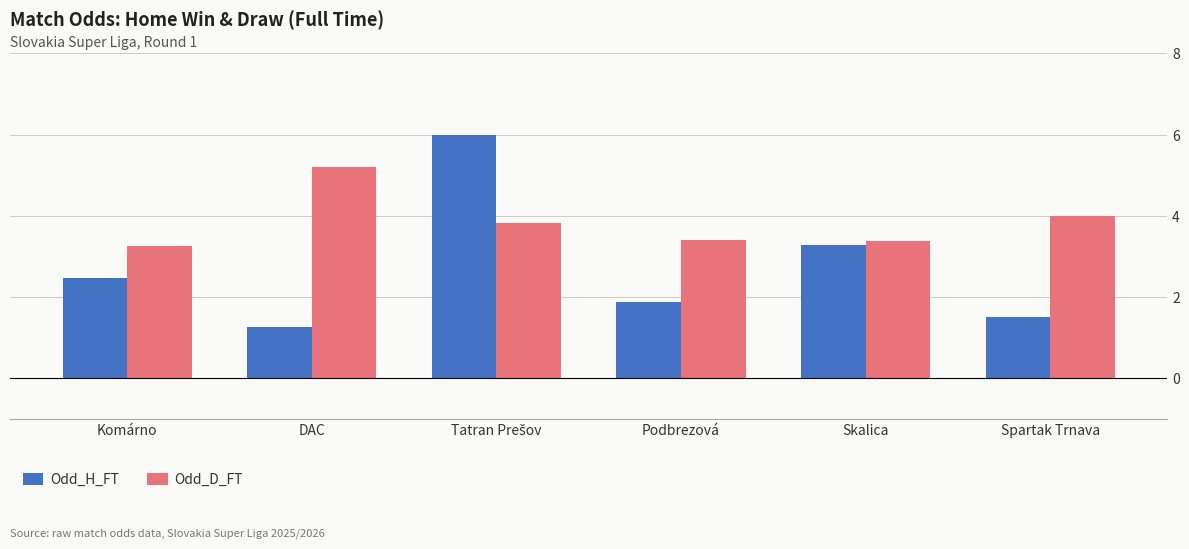

Is it true that Odd_H_FT equals 1.5 at Spartak Trnava?

True